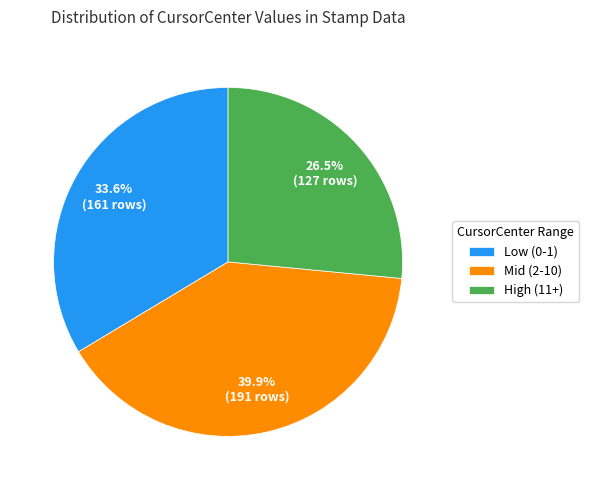

How many segments does this pie chart have?

3